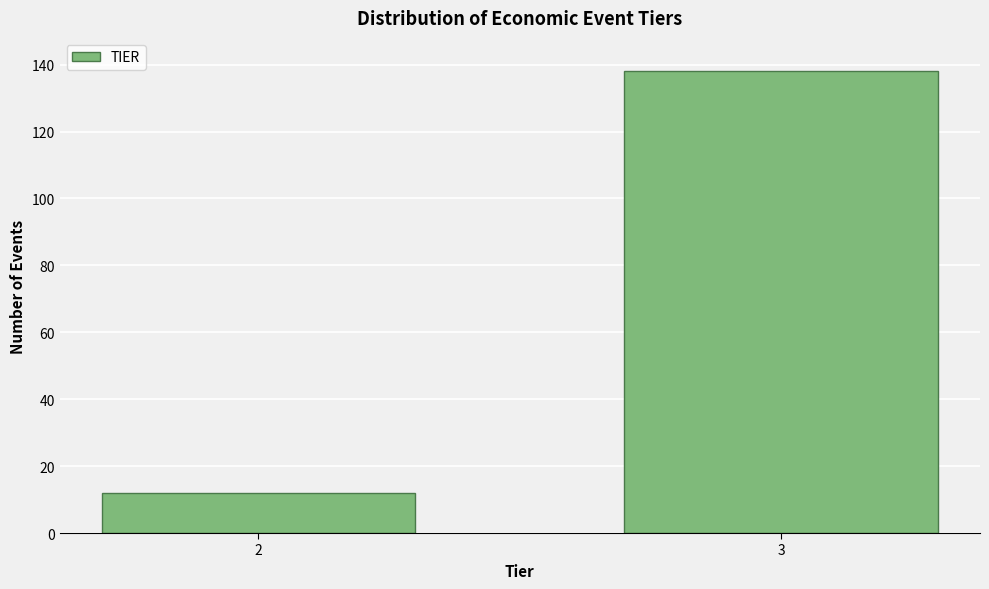

Reading left to right, extract all data points from this chart.

2=12	3=138